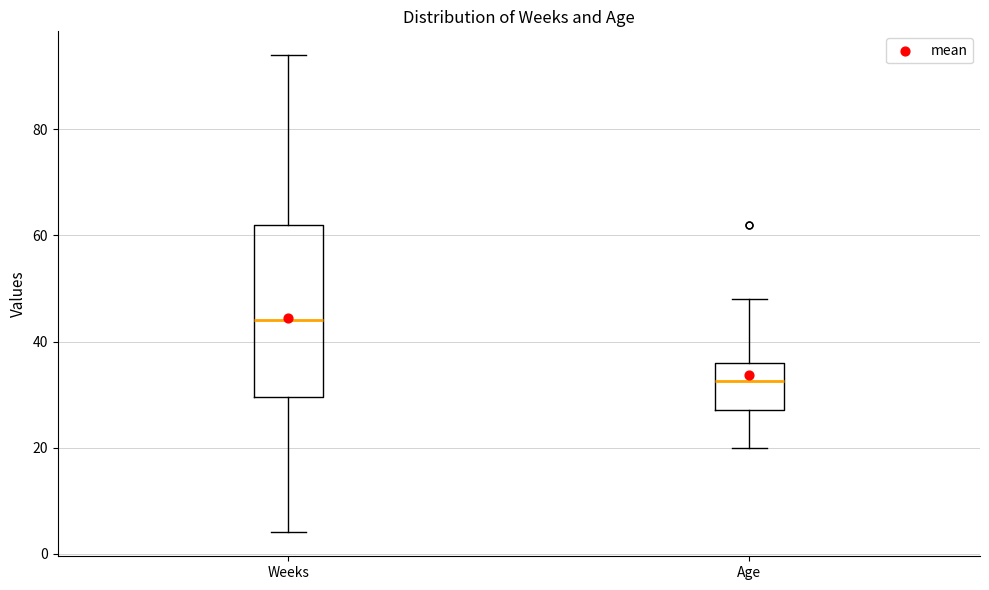

Which box's median line is the highest?

Weeks